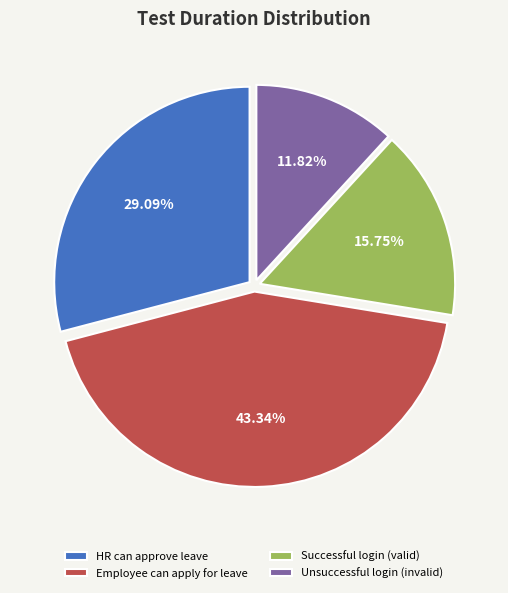

Is there any slice that represents more than half of the pie?

No